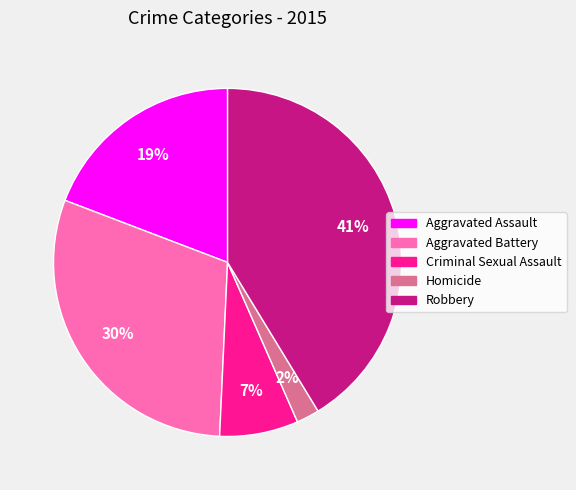

Between Homicide and Robbery, which is larger?

Robbery